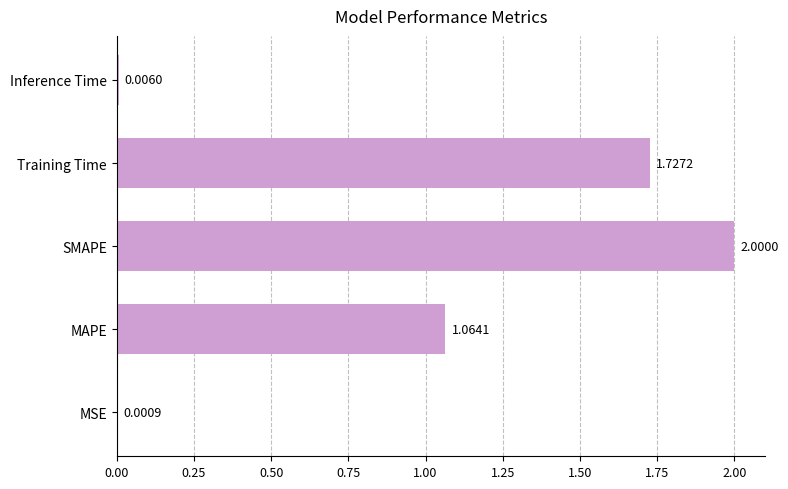

Which has a higher value, Inference Time or MSE?

Inference Time